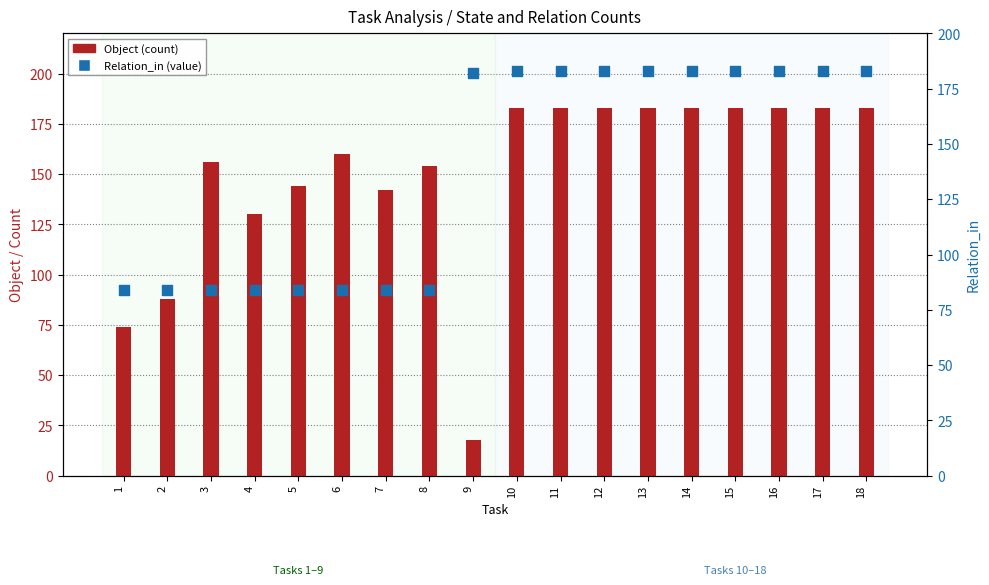

Which series has the largest total across all categories?

Object